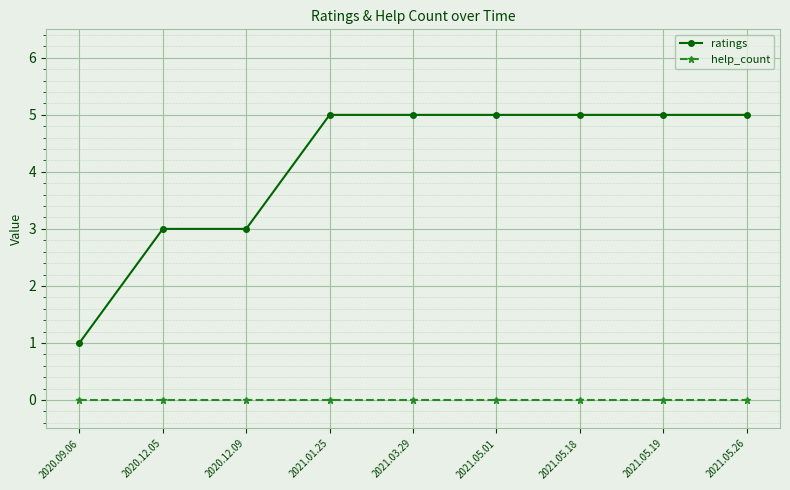

What is the average value of the ratings series?

4